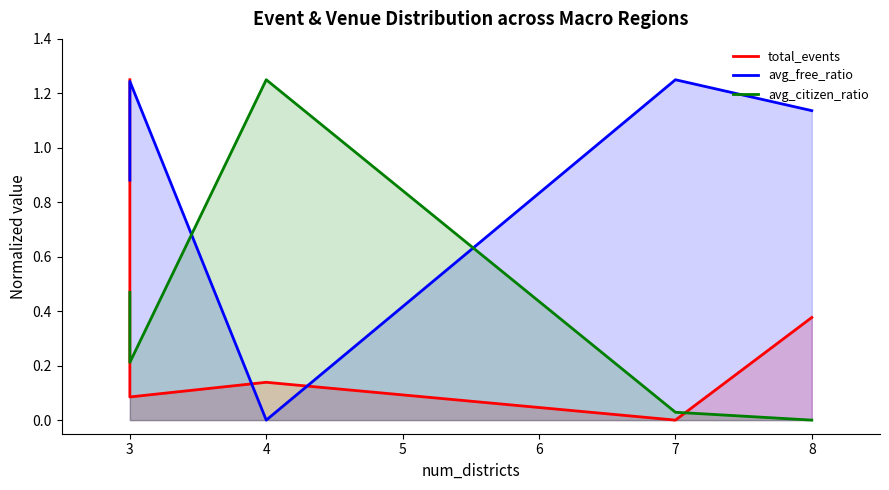

Is it true that avg_free_ratio equals 1.8 at 3?

False